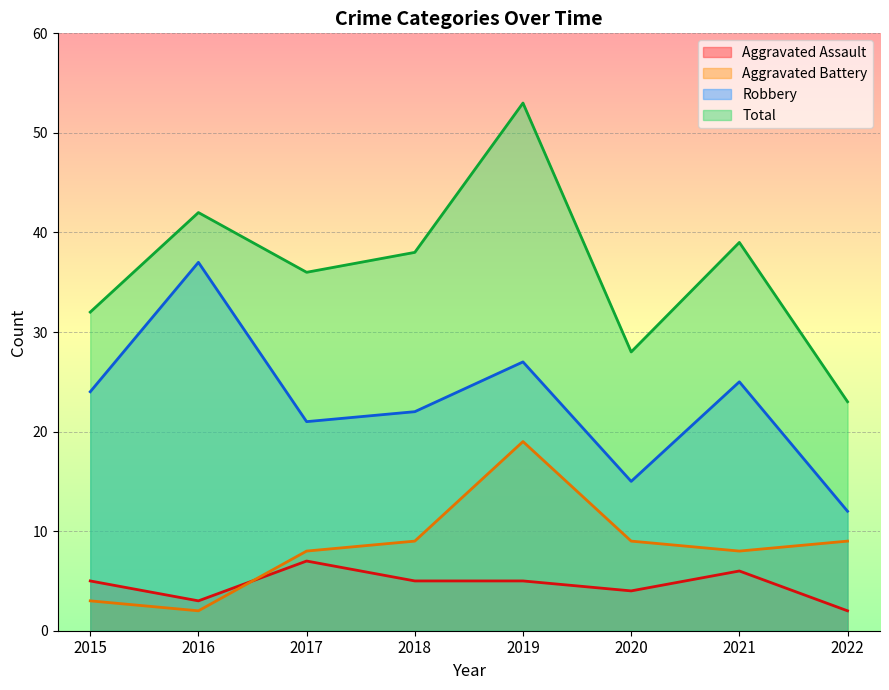

Where is Aggravated Battery nearest to the value 10?

2018